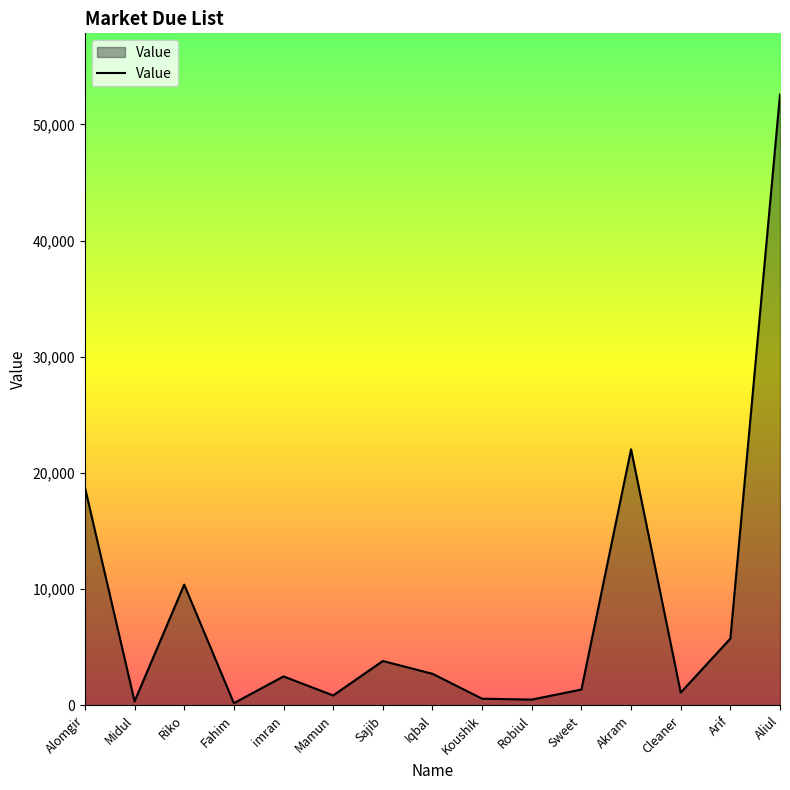

Where is the first local minimum?

Midul